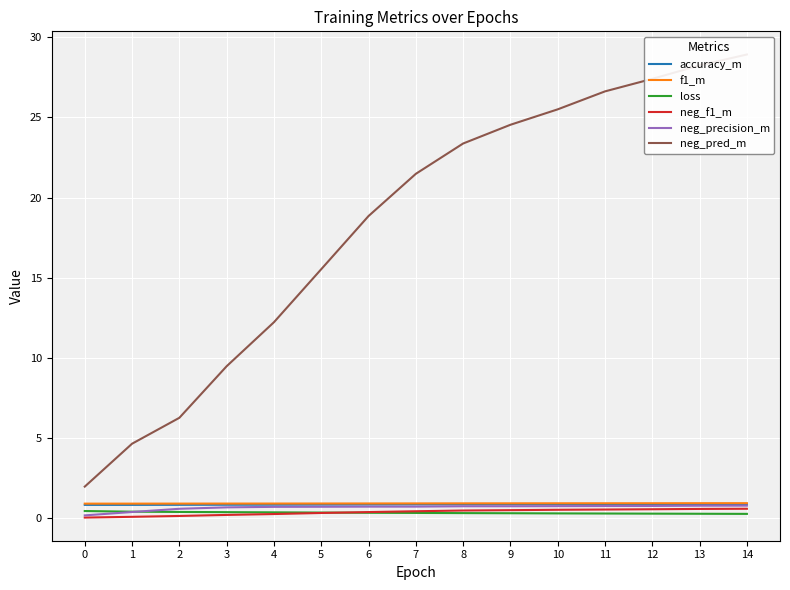

Is the value of neg_pred_m at 5 greater than the value of neg_f1_m at 9?

Yes